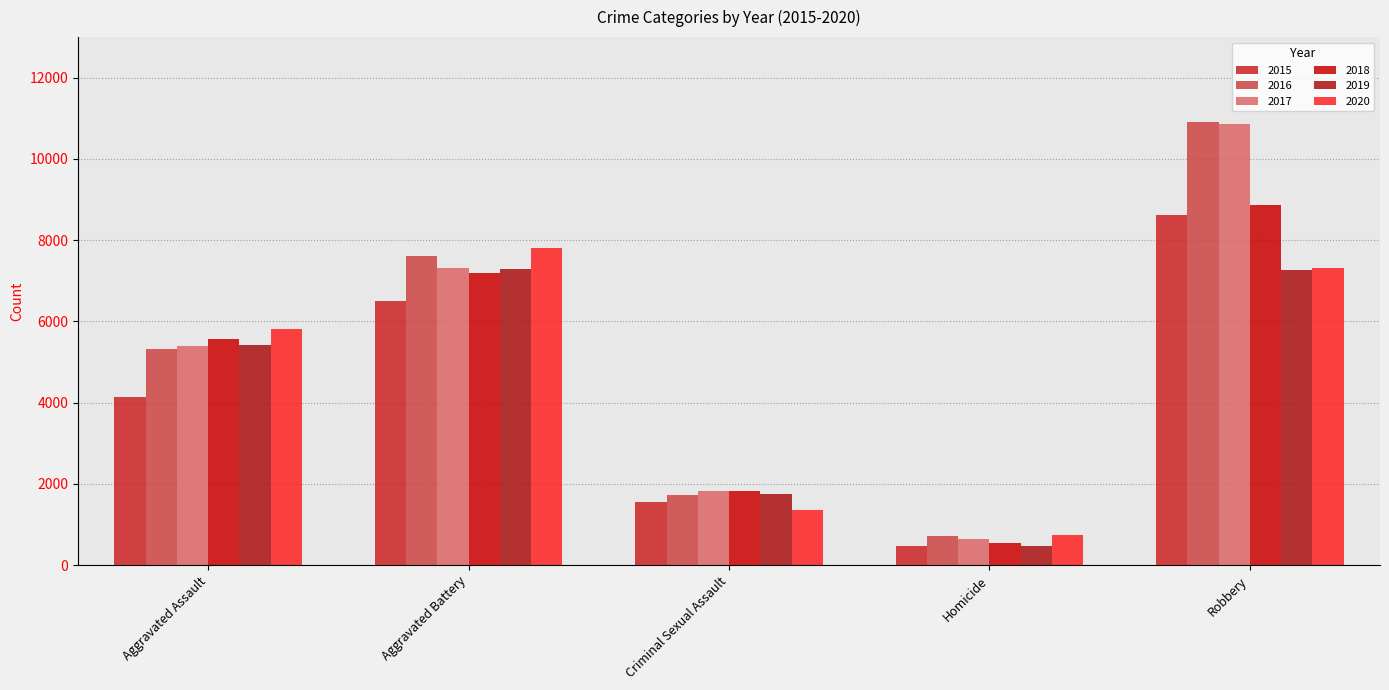

Are the bars horizontal?

No